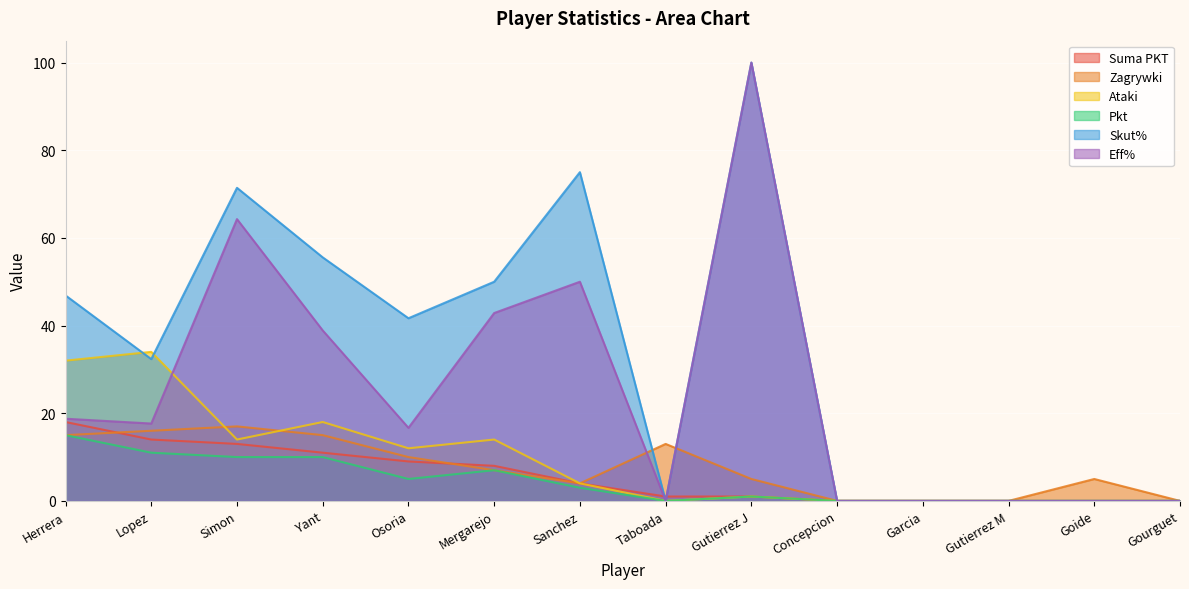

Reading left to right, what are all the values shown in this chart?

Suma PKT: 18.0	14.0	13.0	11.0	9.0	8.0	4.0	1.0	1.0	0.0	0.0	0.0	0.0	0.0
Zagrywki: 15.0	16.0	17.0	15.0	10.0	7.0	4.0	13.0	5.0	0.0	0.0	0.0	5.0	0.0
Ataki: 32.0	34.0	14.0	18.0	12.0	14.0	4.0	0.0	1.0	0.0	0.0	0.0	0.0	0.0
Pkt: 15.0	11.0	10.0	10.0	5.0	7.0	3.0	0.0	1.0	0.0	0.0	0.0	0.0	0.0
Skut%: 46.9	32.4	71.4	55.6	41.7	50.0	75.0	0.0	100.0	0.0	0.0	0.0	0.0	0.0
Eff%: 18.8	17.6	64.3	38.9	16.7	42.9	50.0	0.0	100.0	0.0	0.0	0.0	0.0	0.0